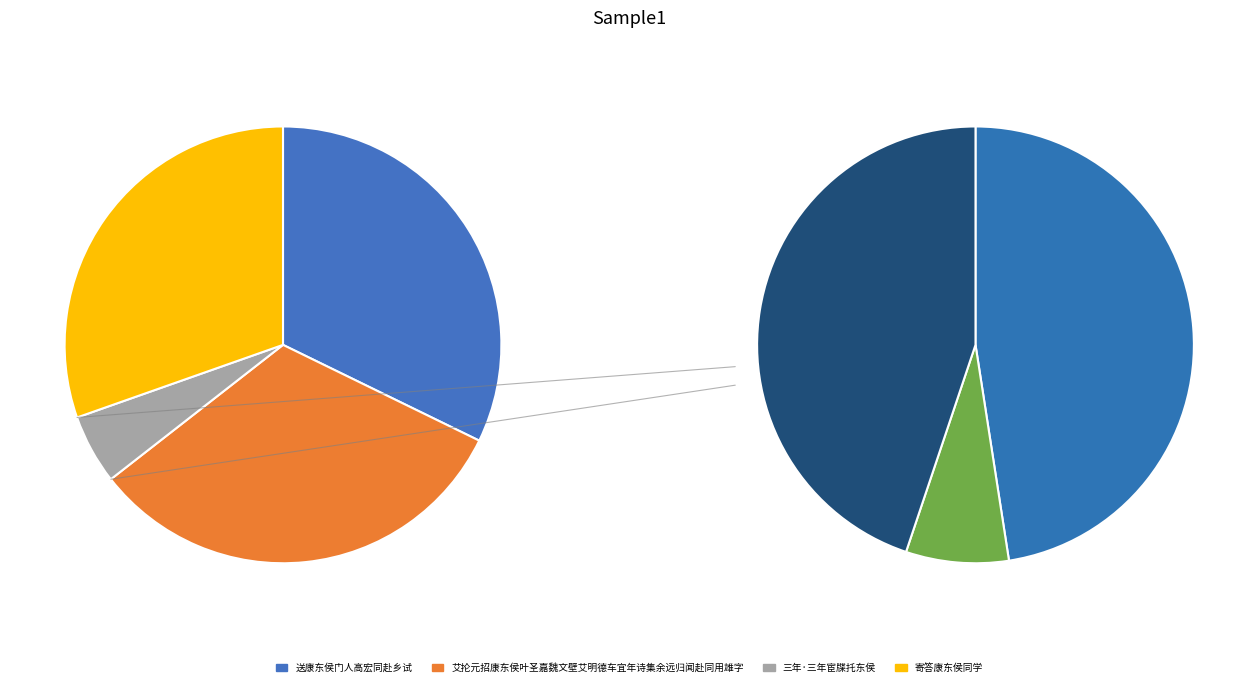

Is 三年·三年宦牒托东侯 the majority of the pie?

No